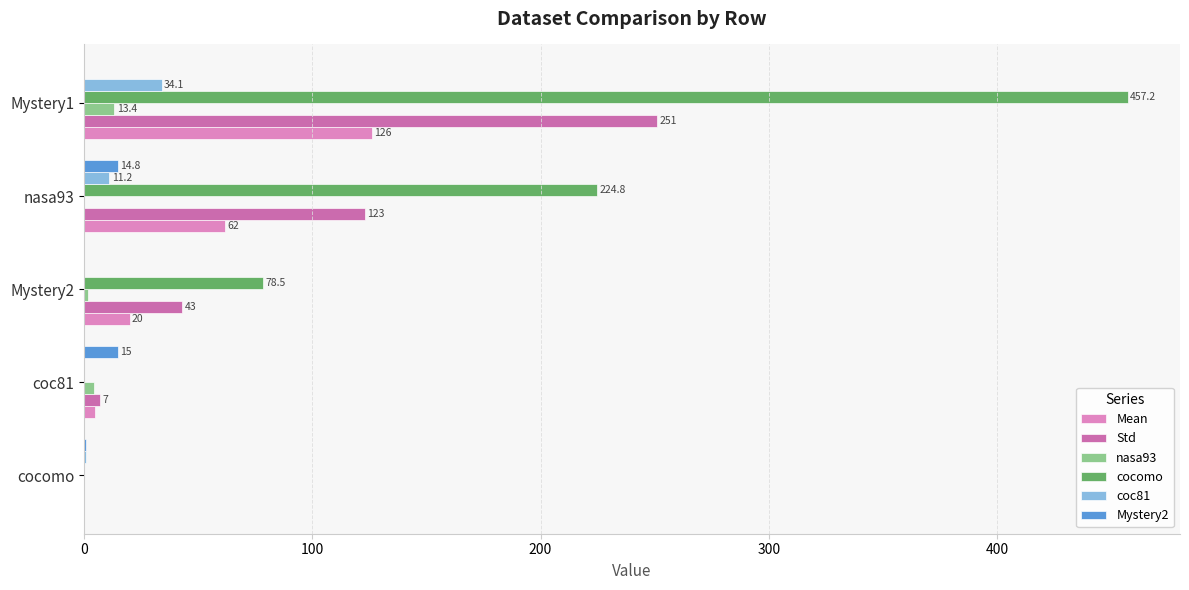

What is the sum of all cocomo values?

760.5